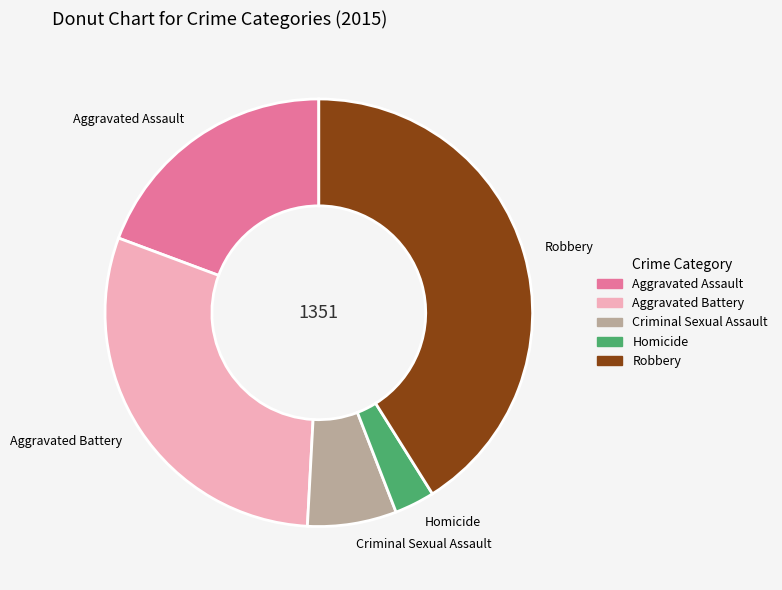

The Aggravated Battery slice represents 30% of the pie. True or false?

True